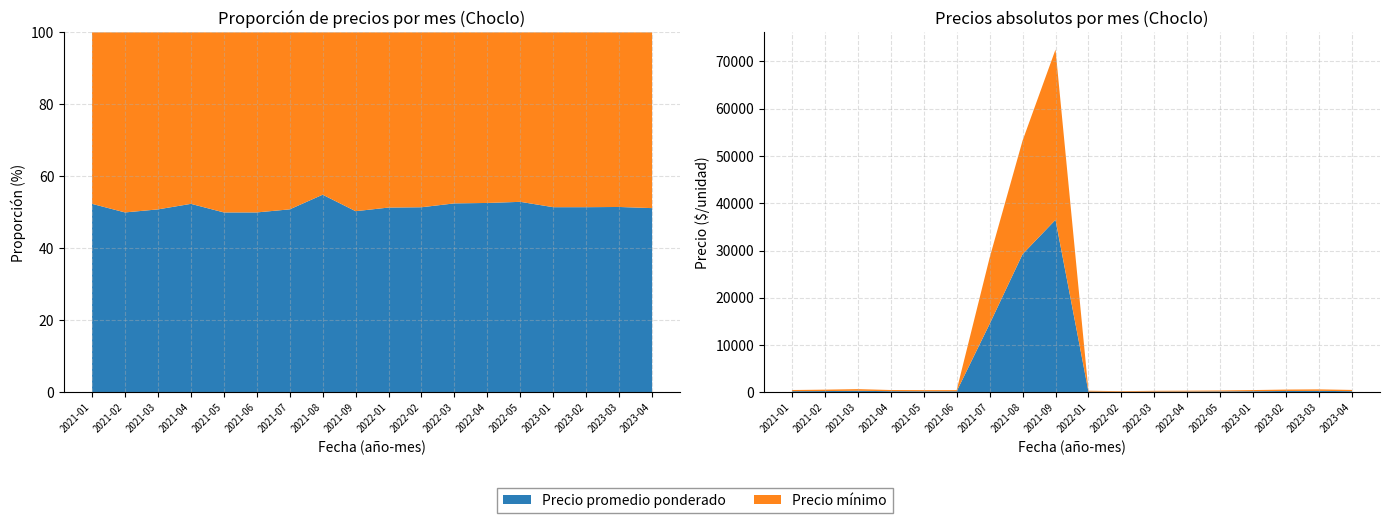

Reading left to right, transcribe all the data shown in this chart.

Precio promedio ponderado: 275	300	362	275	250	250	14488	29239	36500	190	143	188	200	225	265	318	340	278
Precio minimo: 250	300	350	250	250	250	14000	24000	36000	180	135	170	180	200	250	300	320	265